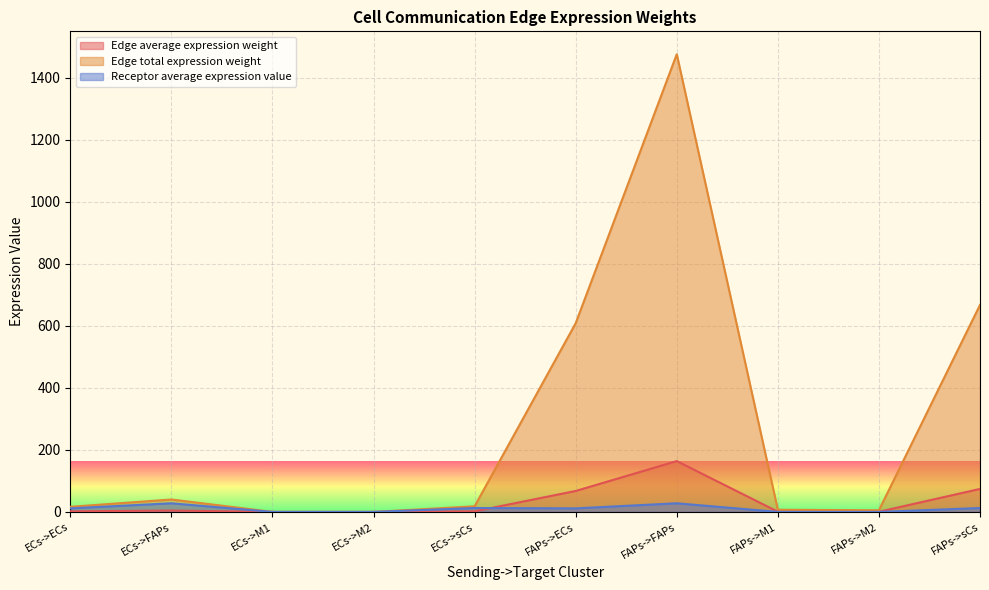

How many interior local peaks does the Receptor average expression value series have?

3